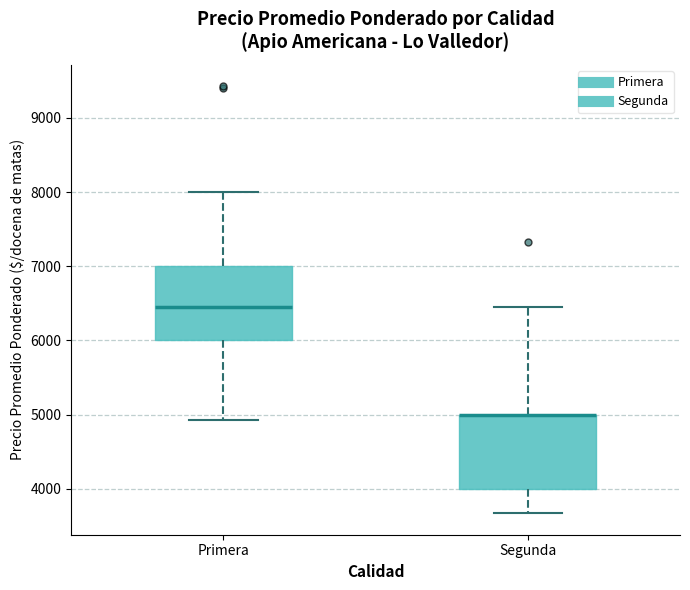

Reading left to right, read every box against the y-axis: the position of its median line, the range the box covers, and the ends of its whiskers. The values are not printed on the chart, so give them approximately, as read against the axis.

Primera: median 6500, box 6000 to 7000, whiskers 4900 to 8000
Segunda: median 5000 (drawn on the box's upper edge), box 4000 to 5000, whiskers 3700 to 6500